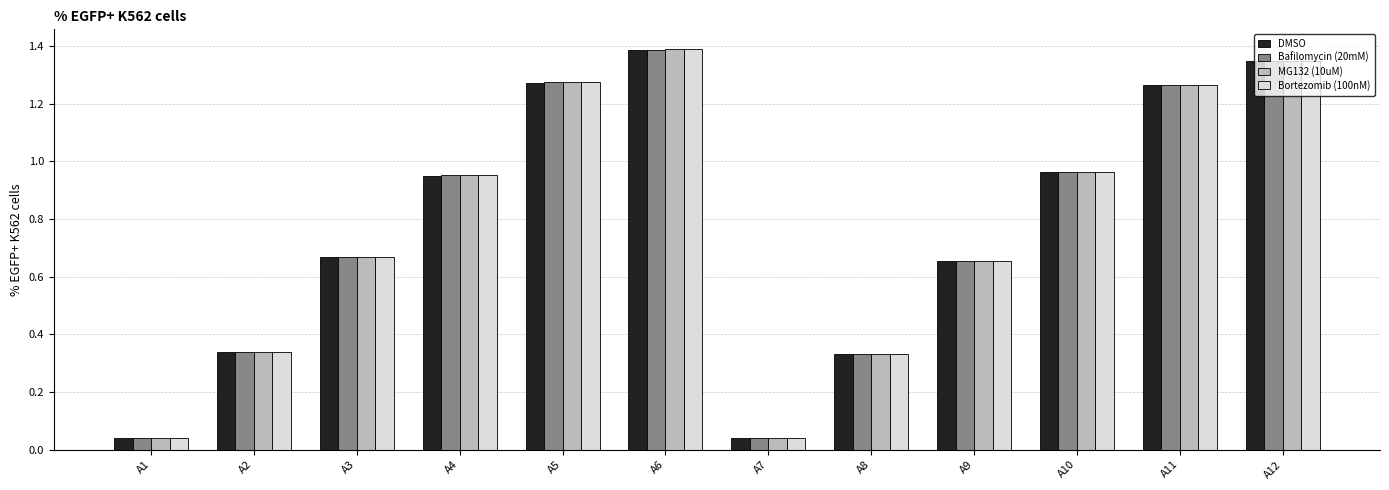

What is the sum of all DMSO values?

9.3